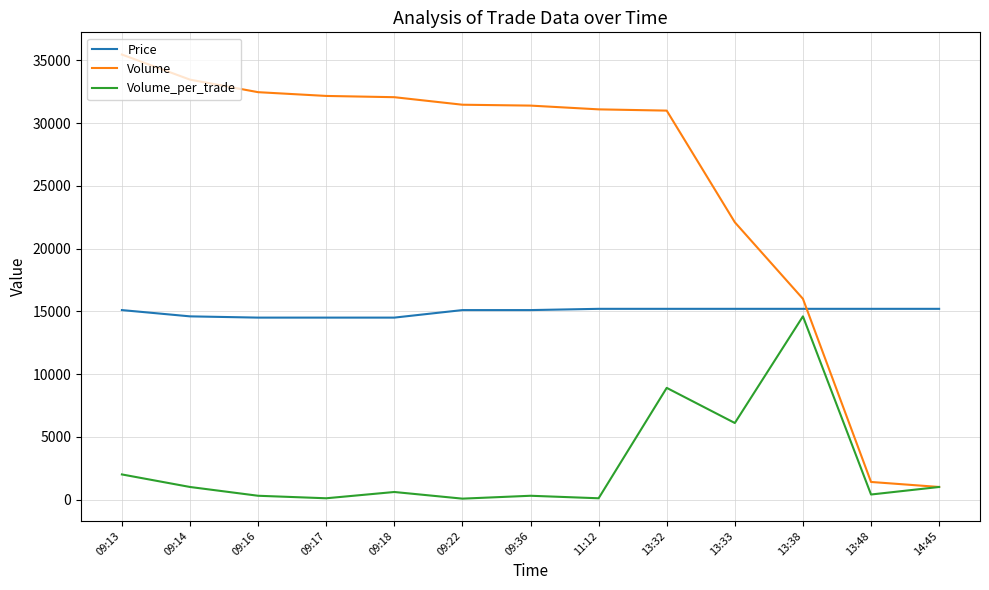

Which series has the largest range (max minus min)?

Volume